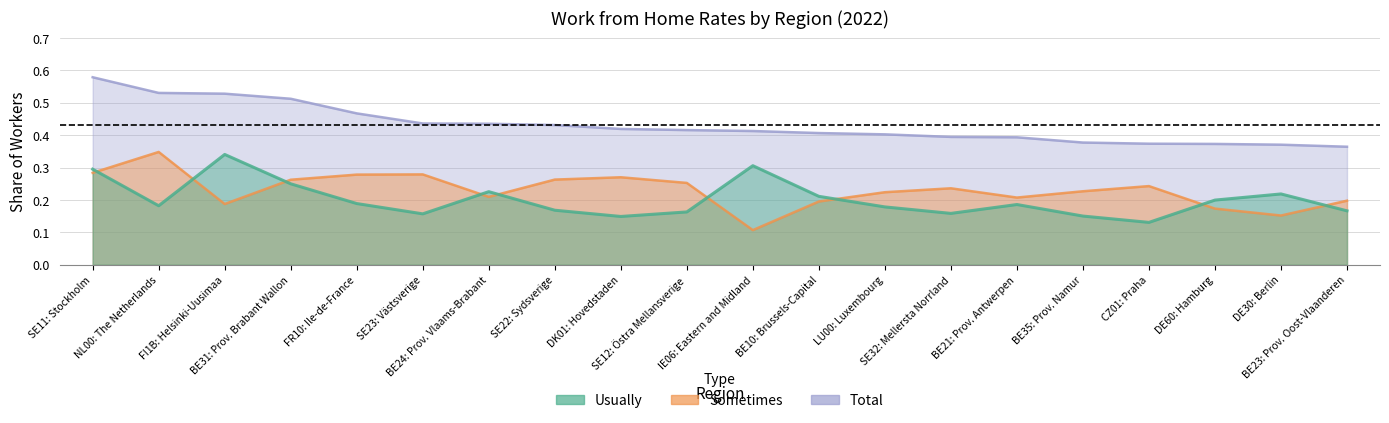

At how many categories does at least one series exceed 0?

20